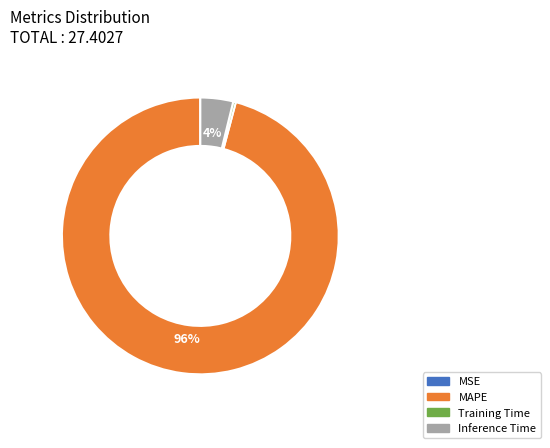

Which slice represents more than half of the pie?

MAPE